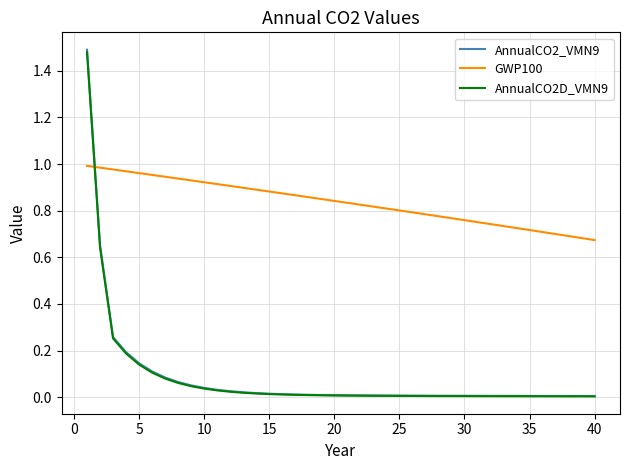

Which series ends up on top after the final intersection of AnnualCO2D_VMN9 and GWP100?

GWP100